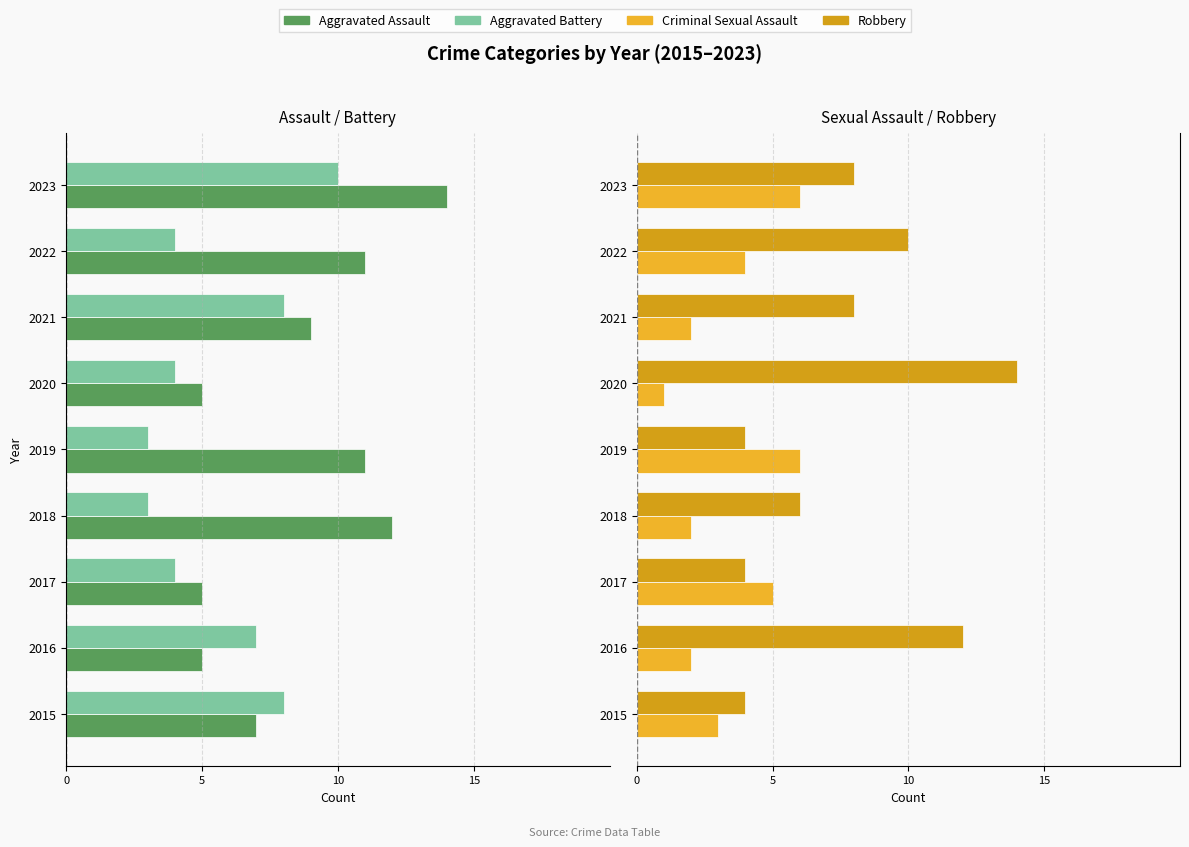

Is the value of Aggravated Battery at 2022 greater than the value of Aggravated Assault at 2020?

Yes